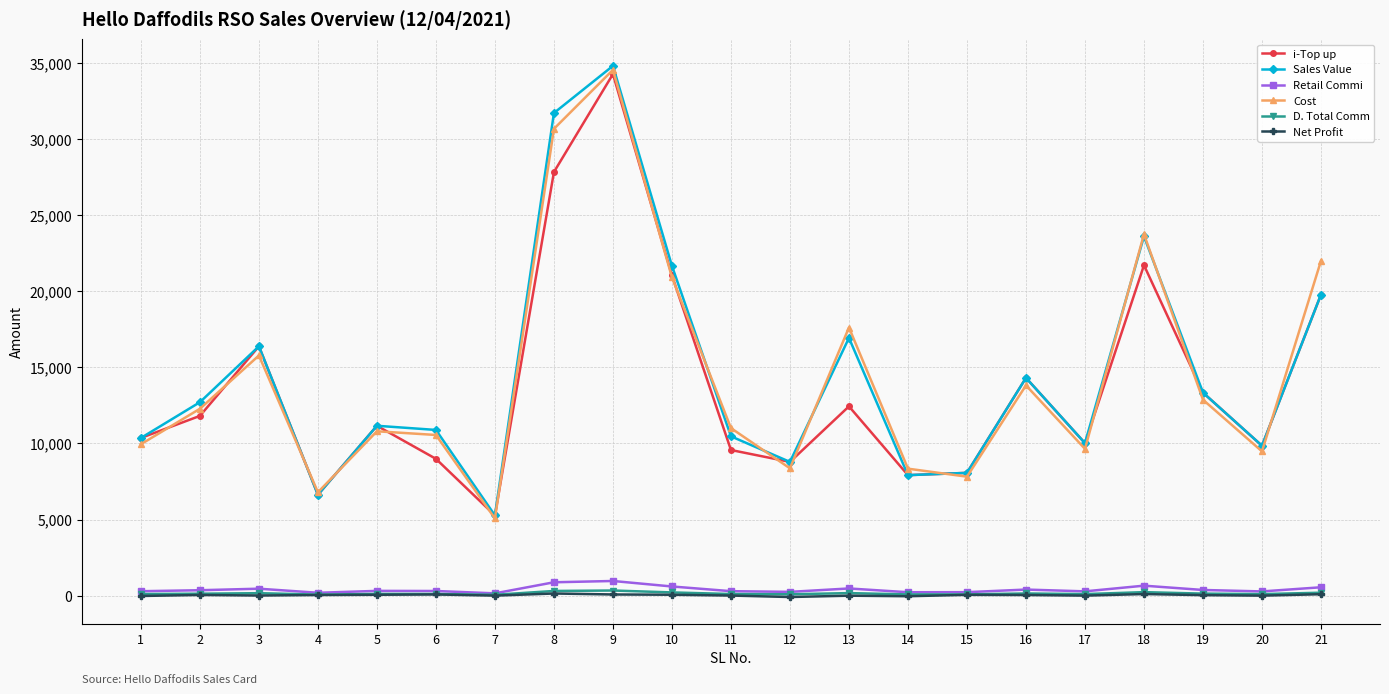

Which series changed the most between 2 and 7?

Sales Value